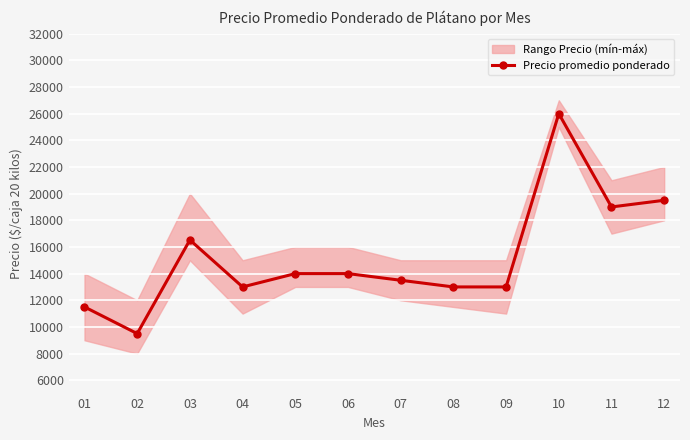

Between 02 and 10, which is larger?

10